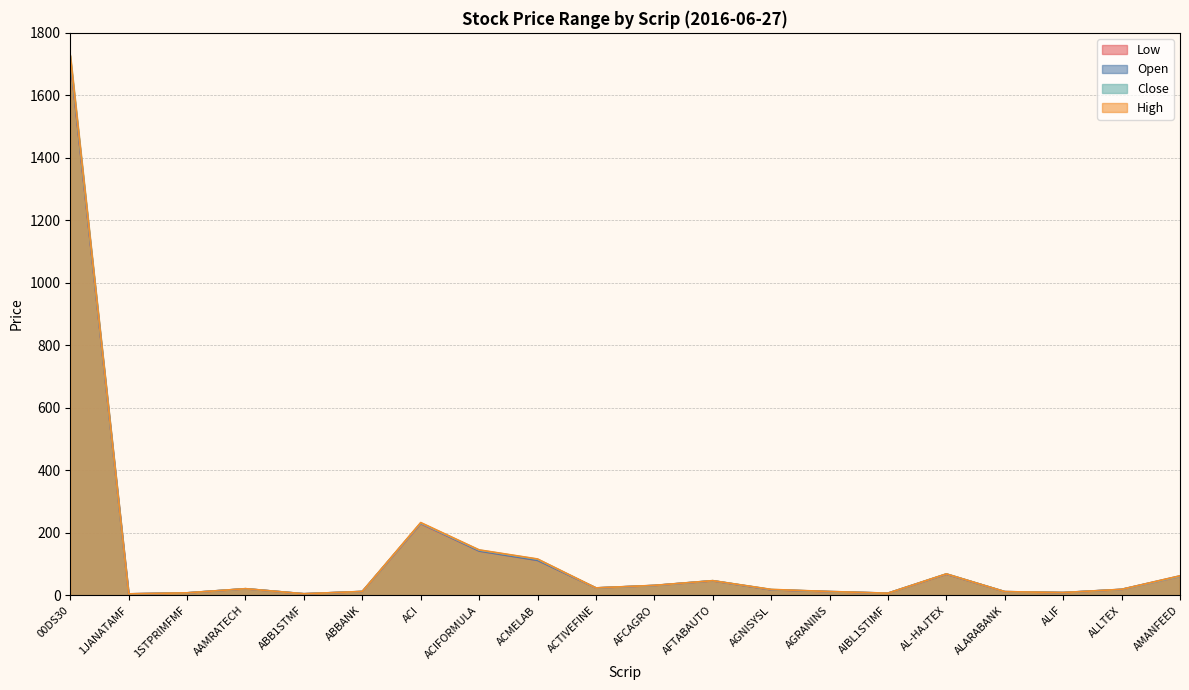

Which series ends up on top after the final intersection of Open and Close?

Close